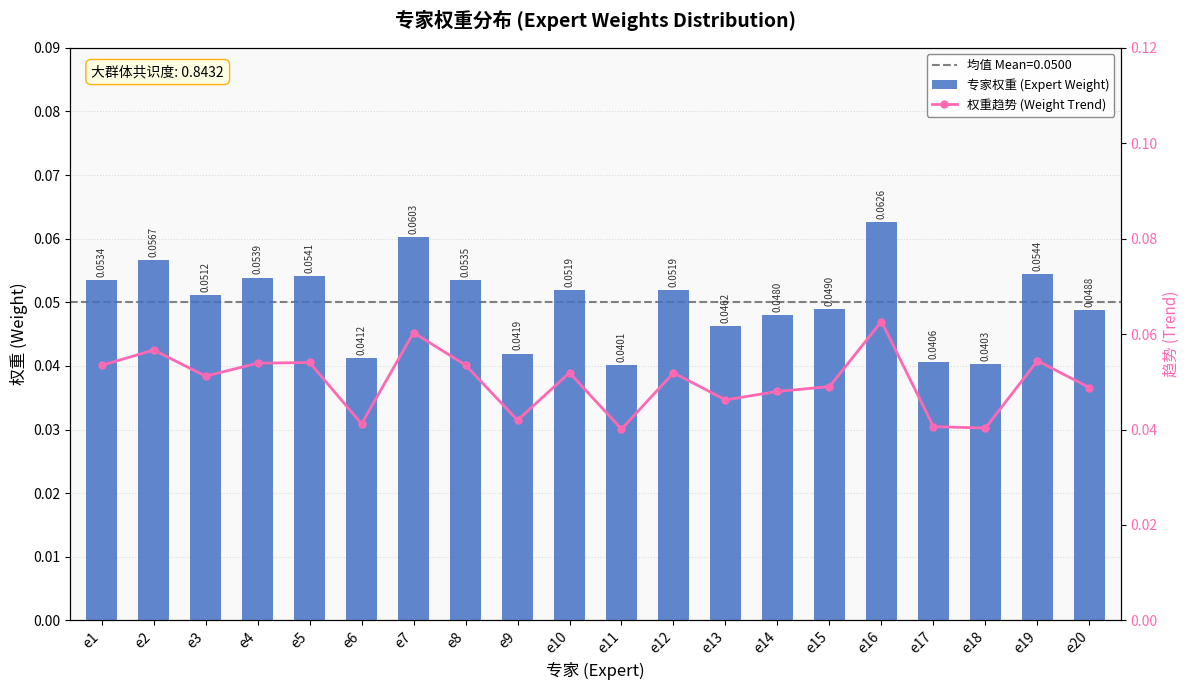

The value of 权重趋势 (Weight Trend) at e2 is 0.1. True or false?

True